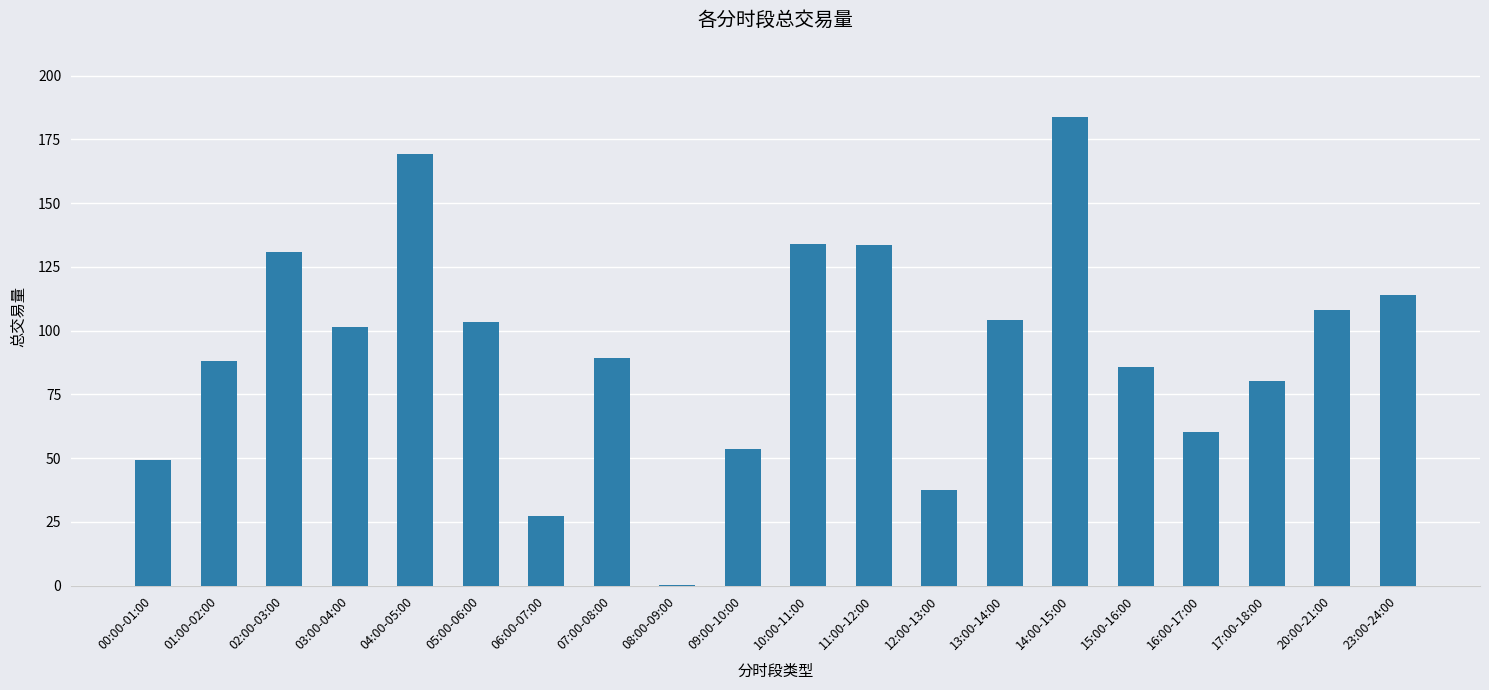

The chart shows a value of 85.7 at 15:00-16:00. True or false?

True